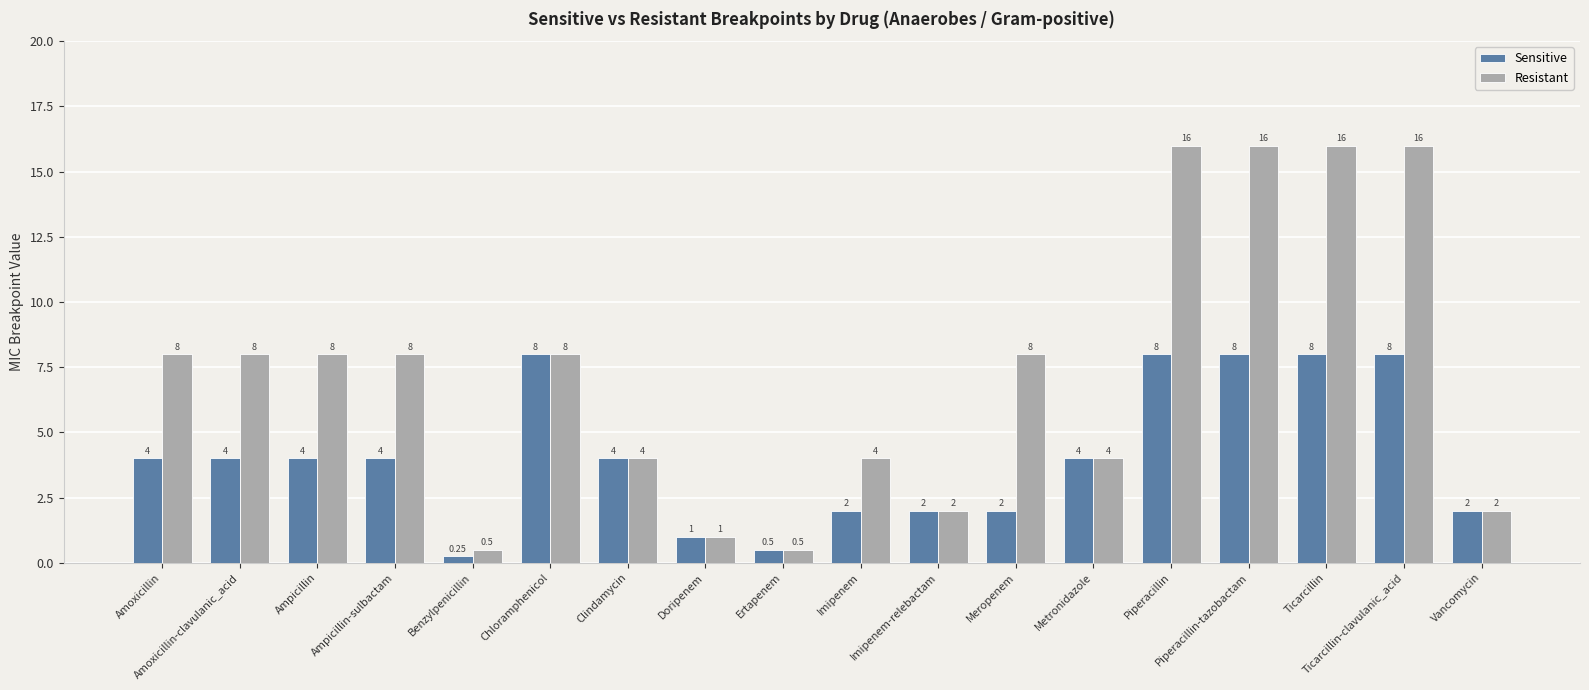

Which series changed the most between Clindamycin and Piperacillin?

Resistant